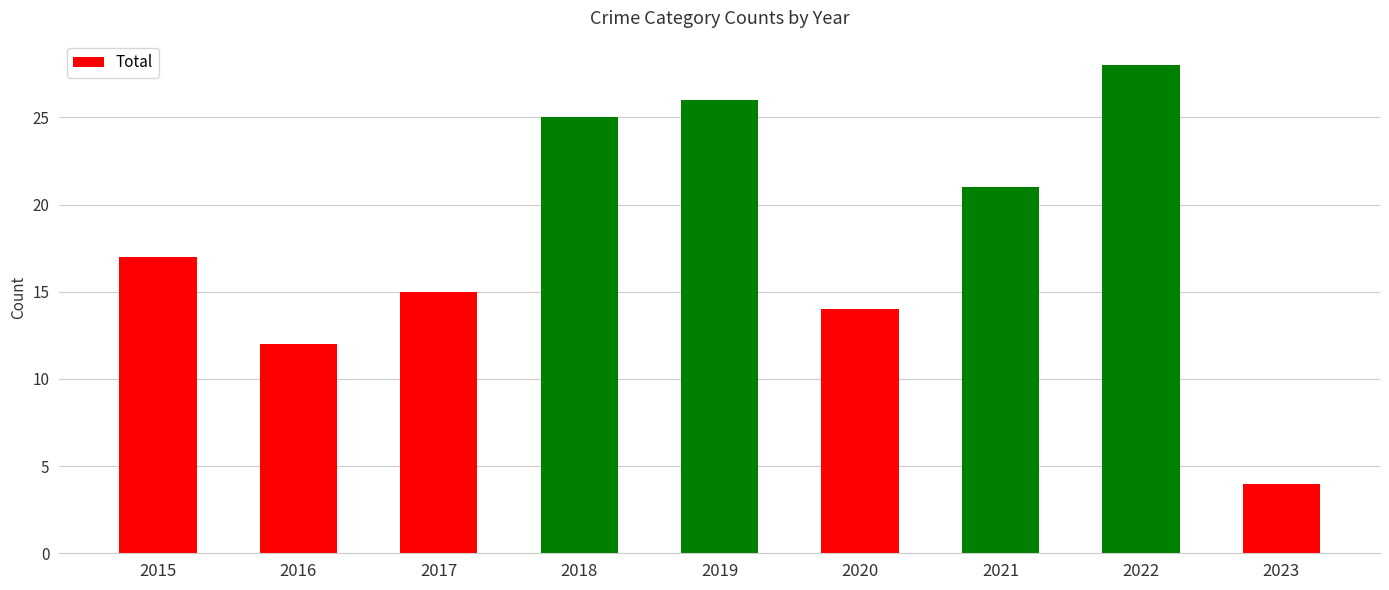

Between 2017 and 2016, which is larger?

2017